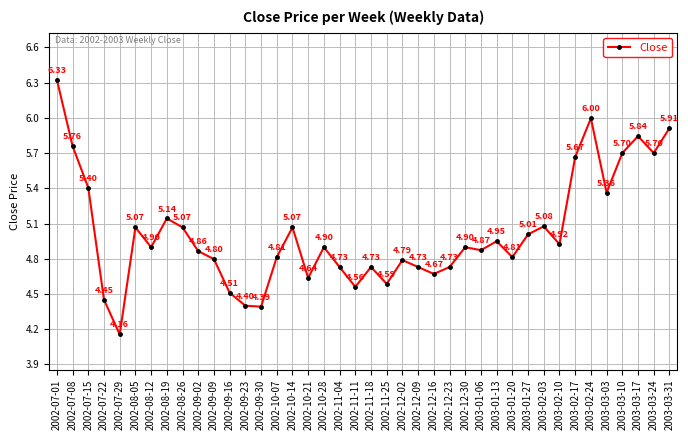

What is the label of the 26th point from the left?

2002-12-23